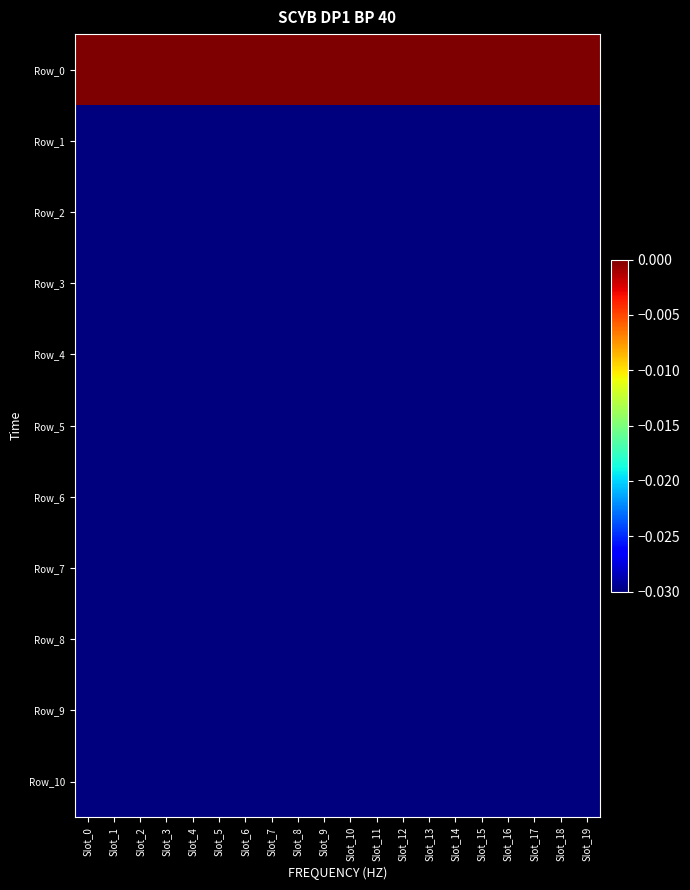

Which has a higher value, Slot_14 or Slot_1?

Slot_14